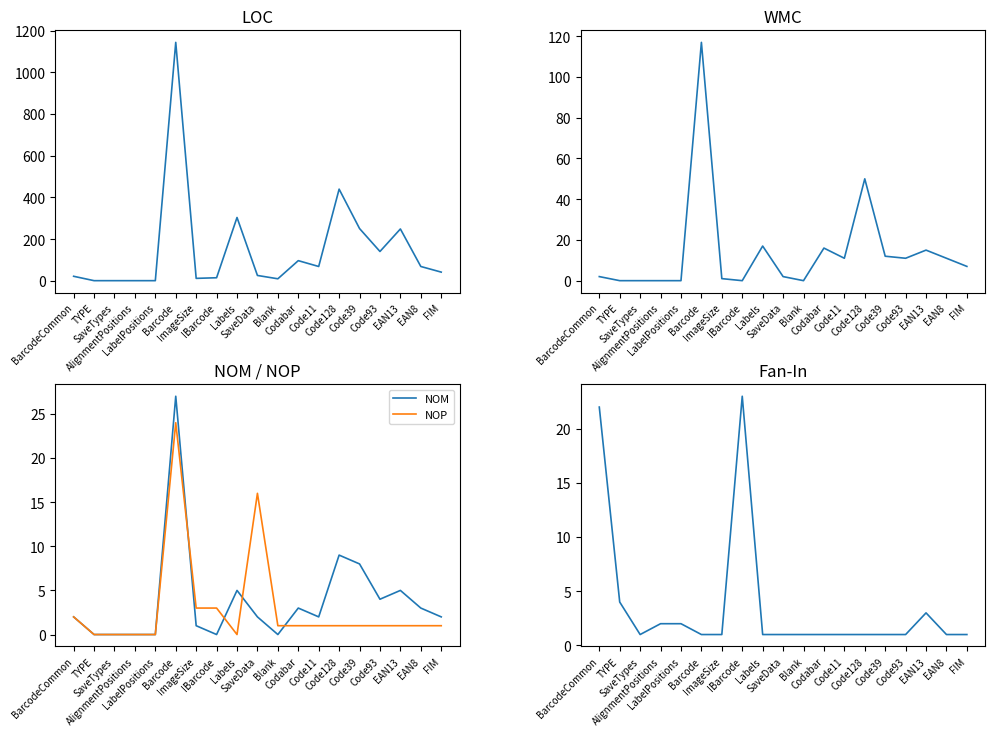

At which label does NOM first exceed 2?

Barcode